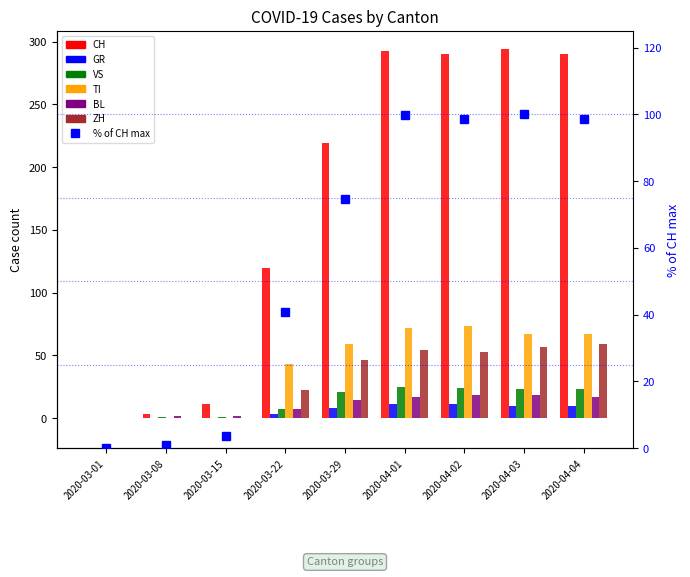

Which category has the lowest value in the BL series?

2020-03-01